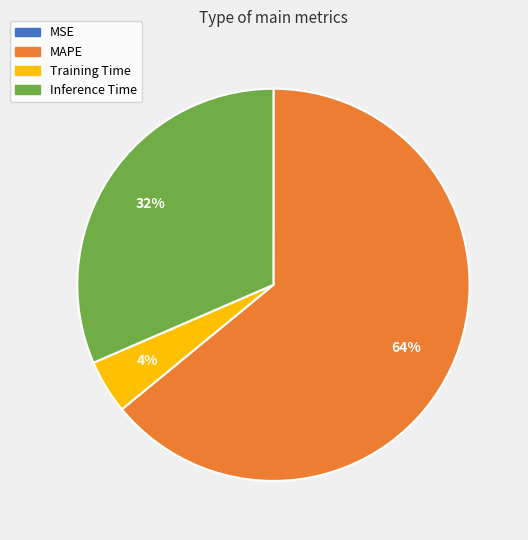

Which has a higher value, Training Time or MAPE?

MAPE